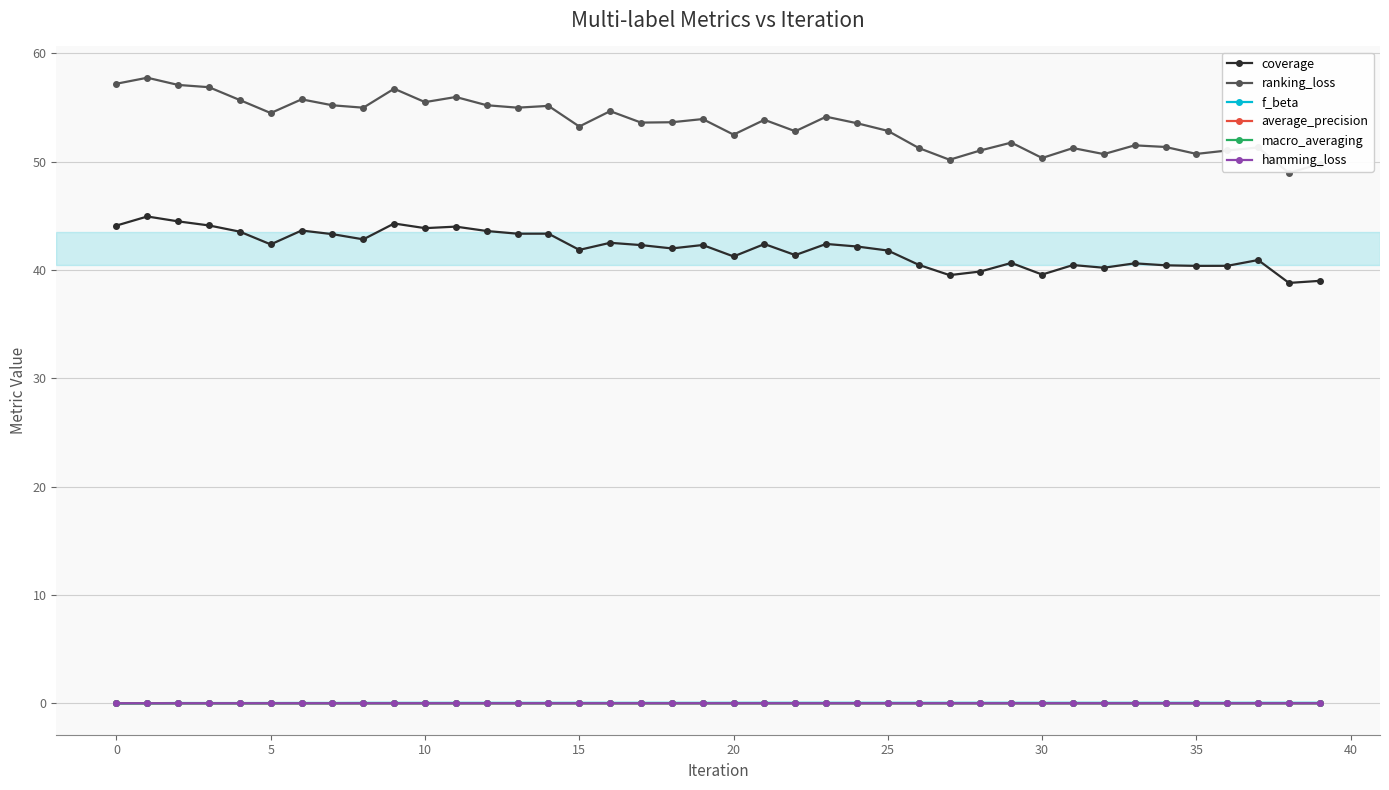

True or false: average_precision and coverage cross at least once.

False